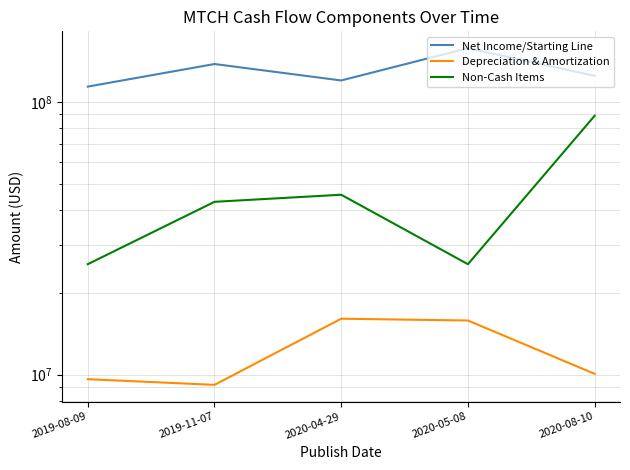

What are all the series names shown in the legend?

Net Income/Starting Line, Depreciation & Amortization, Non-Cash Items